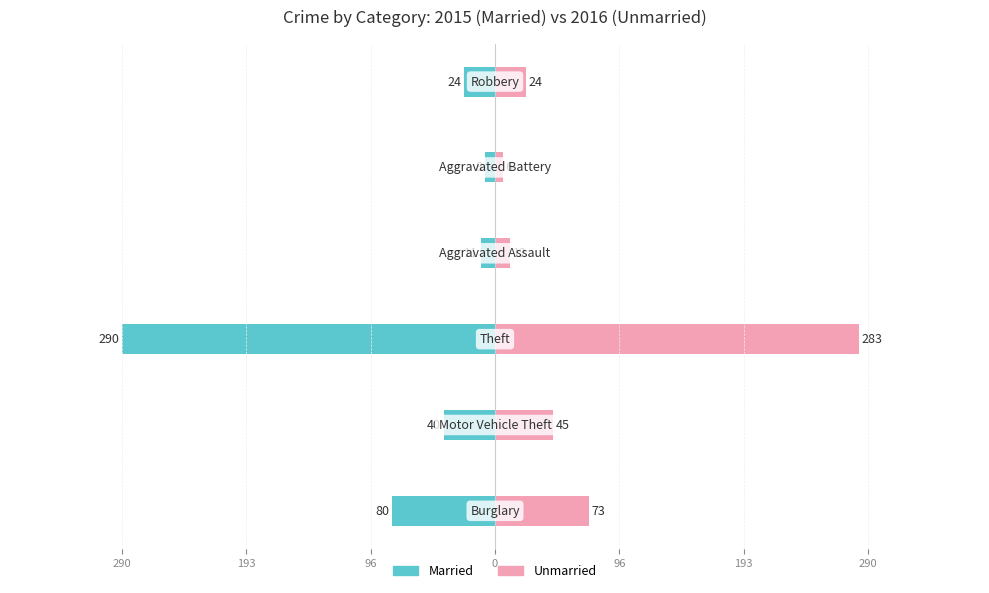

What is the average value of the Married series?

-76